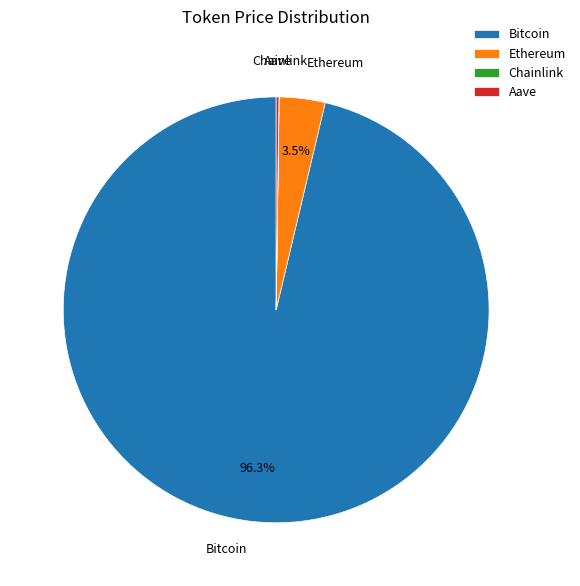

Which category has the biggest portion of the pie?

Bitcoin